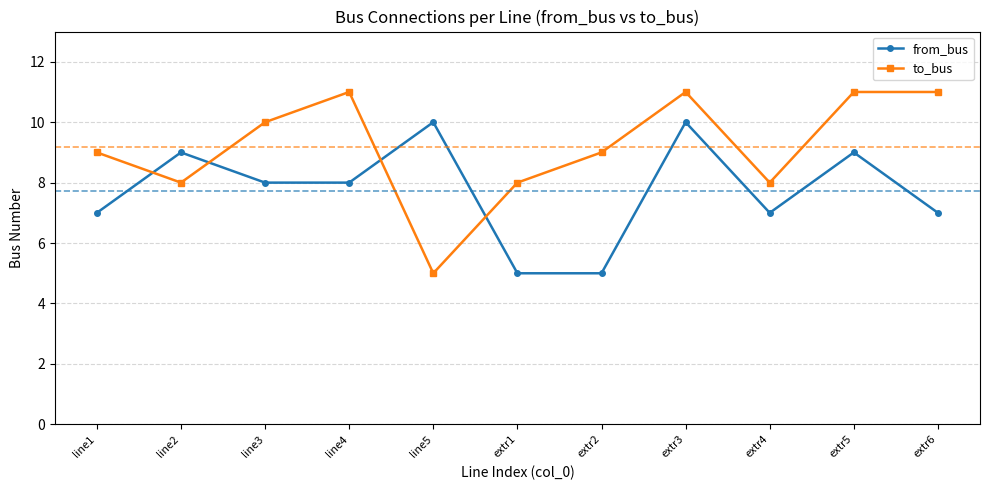

At extr1, list the series in order from smallest to largest.

from_bus, to_bus